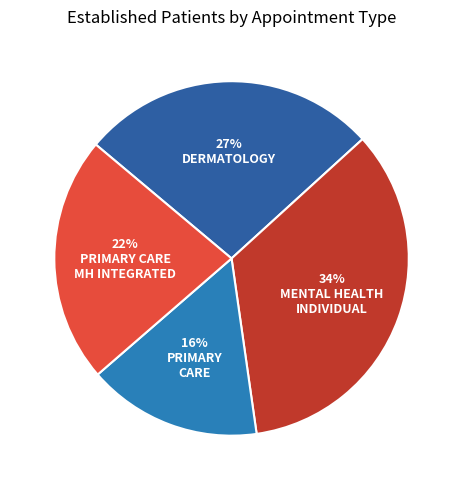

How many slices are in this pie chart?

4